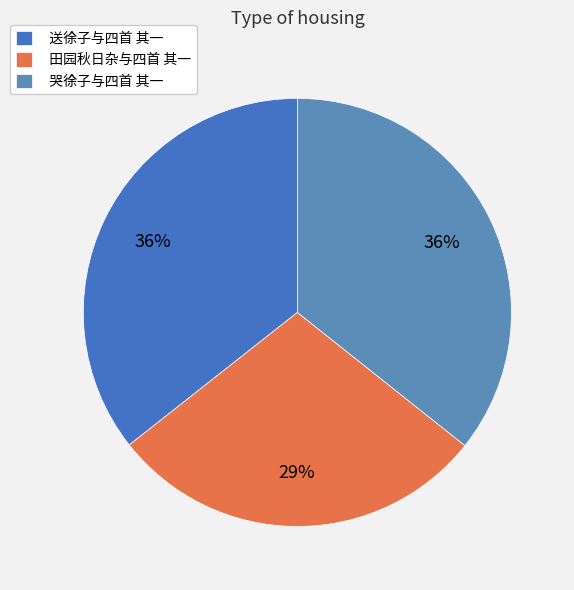

Combined, what portion of the pie is 哭徐子与四首 其一 and 田园秋日杂与四首 其一?

64.4%